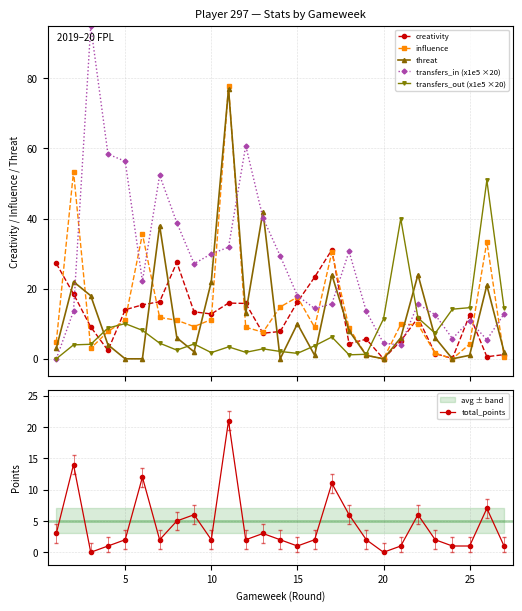

Reading left to right, list all the values displayed in this chart.

creativity: 27.2	18.5	9.1	2.4	14.0	15.4	16.3	27.5	13.4	12.8	15.9	15.8	7.3	7.8	16.2	23.3	31.1	4.3	5.6	0.0	5.1	11.7	1.5	0.1	12.5	0.6	1.2
influence: 4.8	53.4	3.0	7.8	11.0	35.6	11.8	11.0	9.2	11.2	77.8	9.0	7.6	14.8	17.6	9.0	30.4	8.8	1.0	0.0	9.8	9.8	1.6	0.0	4.2	33.4	0.6
threat: 3.0	22.0	18.0	4.0	0.0	0.0	38.0	6.0	2.0	22.0	77.0	13.0	42.0	0.0	10.0	1.0	24.0	8.0	1.0	0.0	6.0	24.0	6.0	0.0	1.0	21.0	2.0
transfers_in (x1e5 ×20): 0.0	13.6	94.9	58.4	56.3	22.2	52.4	38.8	27.1	29.9	31.8	60.8	40.2	29.4	18.0	14.4	15.7	30.7	13.5	4.4	4.0	15.6	12.6	5.8	10.9	5.4	12.8
transfers_out (x1e5 ×20): 0.0	4.0	4.2	8.8	10.0	8.1	4.5	2.5	4.2	1.8	3.4	1.9	2.8	2.1	1.6	3.7	6.2	1.1	1.3	11.4	40.0	11.7	7.3	14.2	14.6	50.9	14.4
total_points: 3.0	14.0	0.0	1.0	2.0	12.0	2.0	5.0	6.0	2.0	21.0	2.0	3.0	2.0	1.0	2.0	11.0	6.0	2.0	0.0	1.0	6.0	2.0	1.0	1.0	7.0	1.0